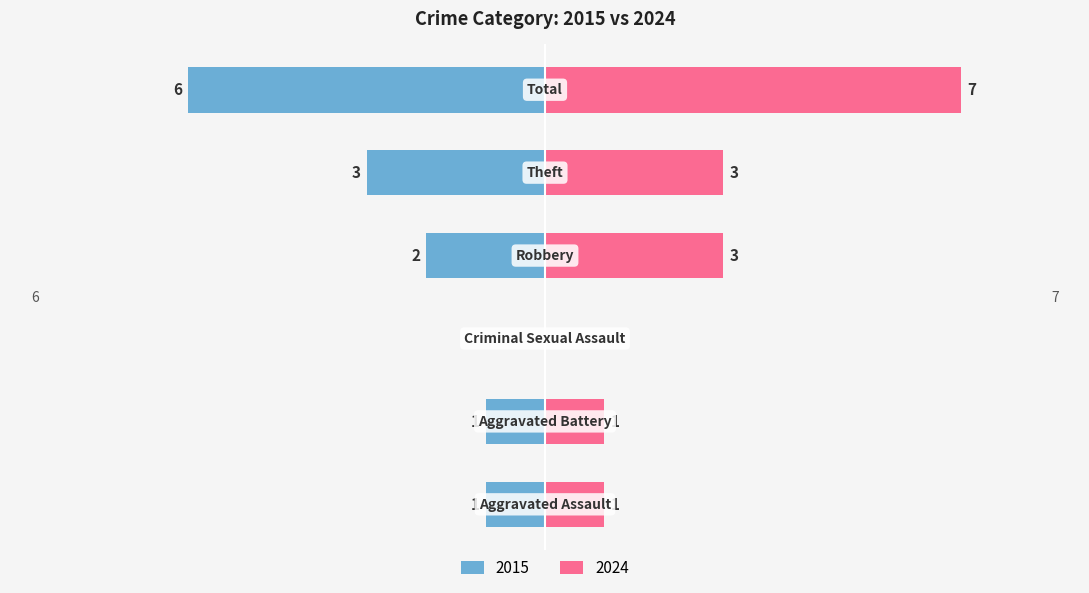

True or false: Left (crimes) has a value of -1 at Aggravated Battery.

False